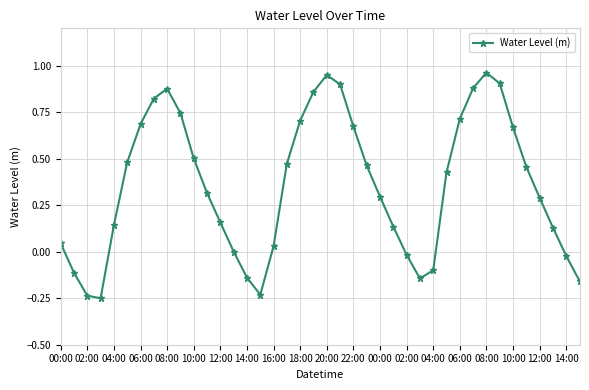

How many interior local peaks (higher than both neighbors) does the data have?

3